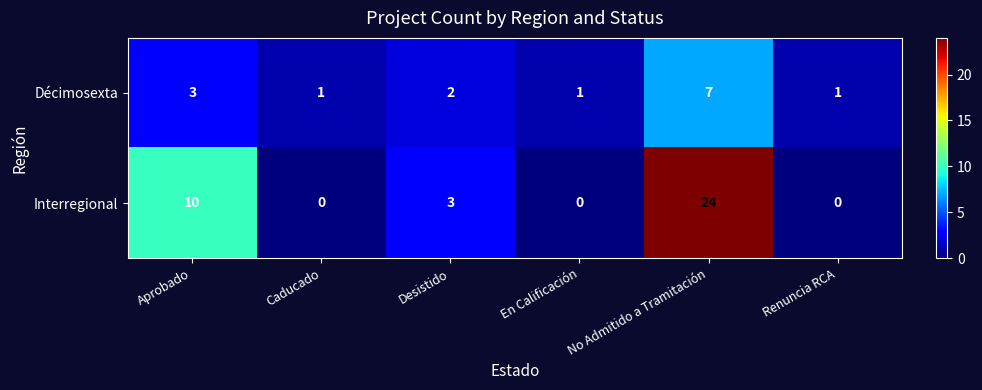

At which label does Interregional reach its peak?

No Admitido a Tramitación